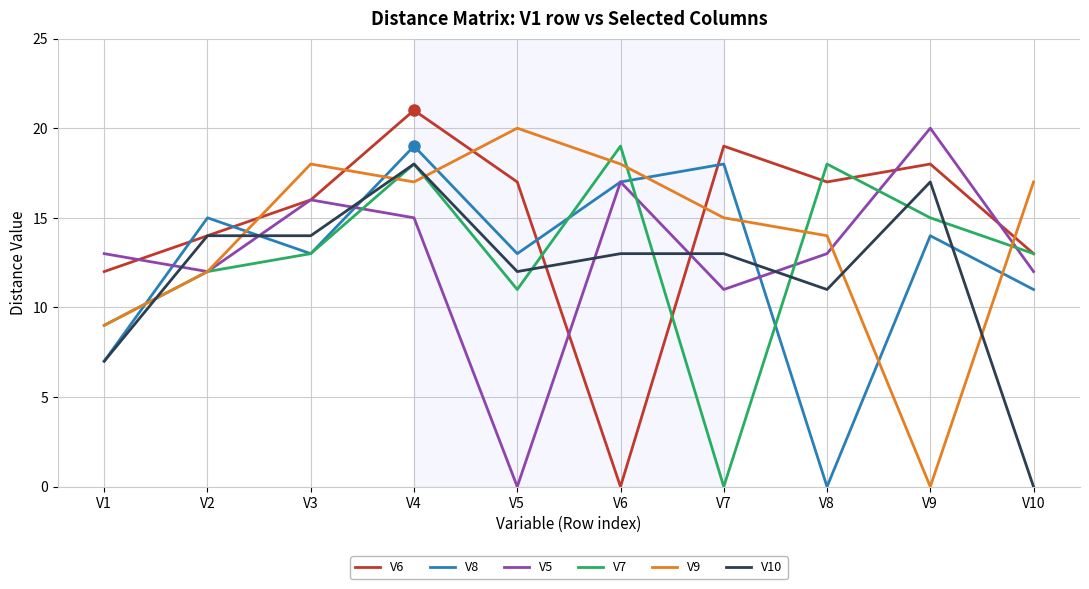

At V7, list the series in order from largest to smallest.

V6, V8, V9, V10, V5, V7